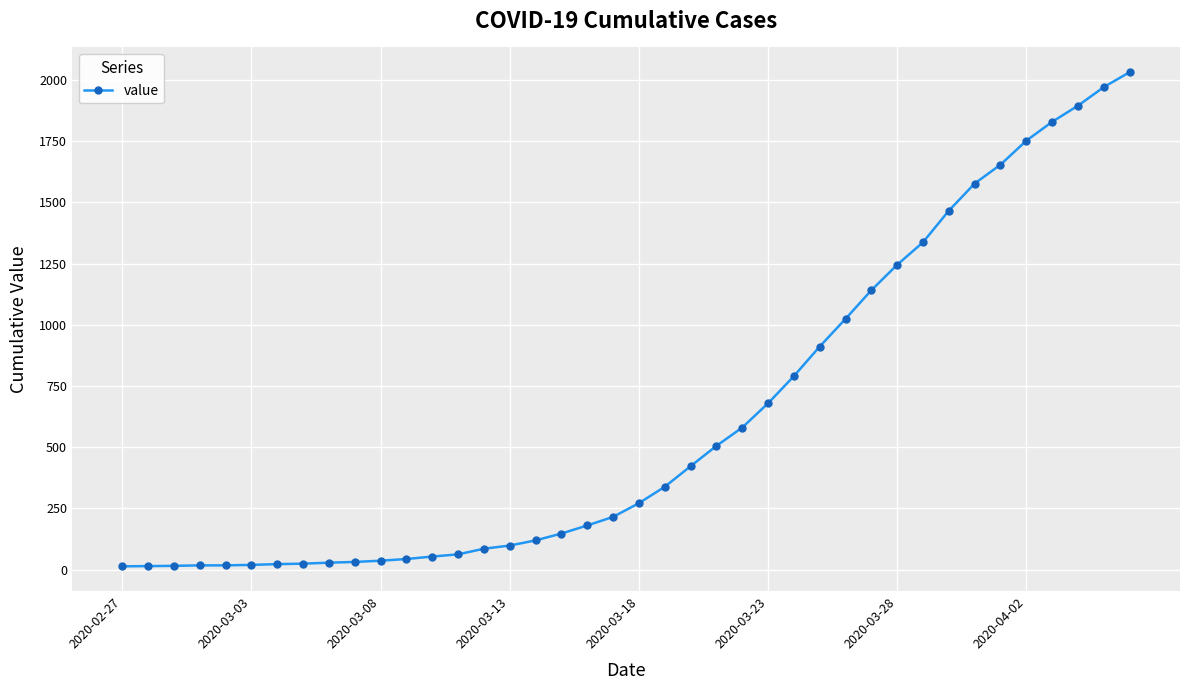

What is the sum of all values?

24657